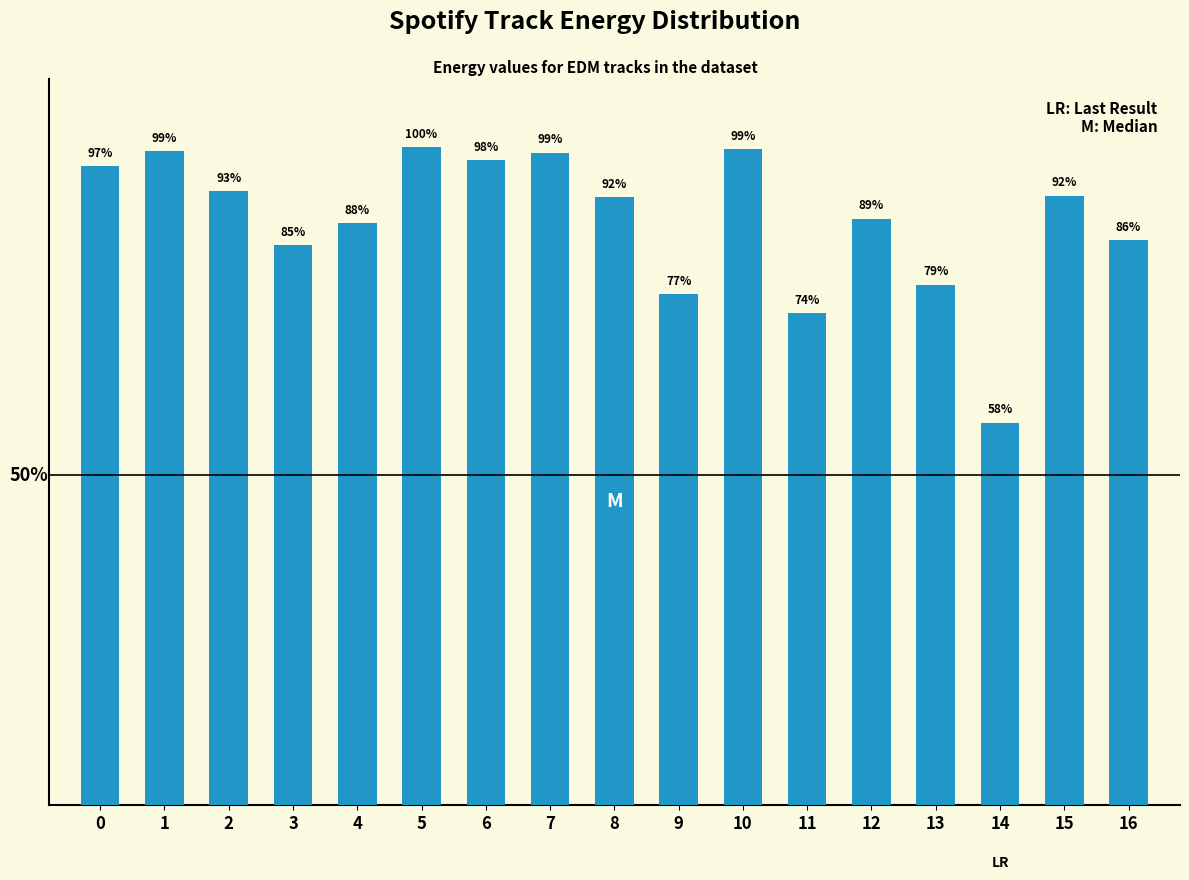

The value at 6 is 1.0. True or false?

True